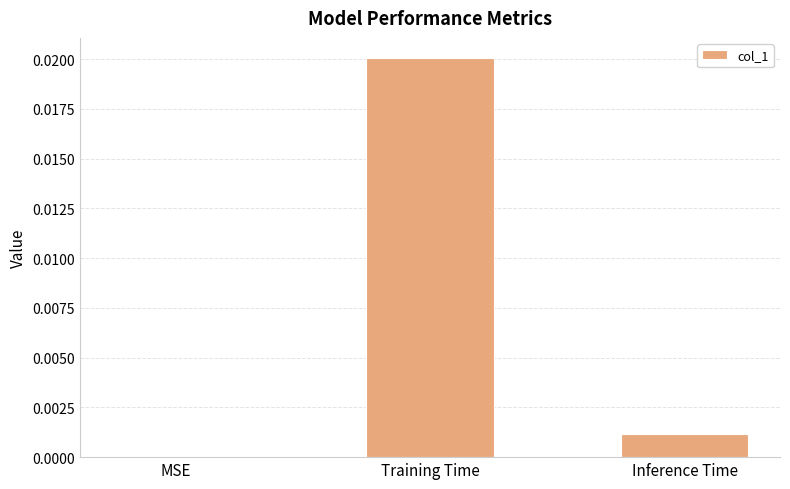

The value at Inference Time is 0.0. True or false?

True